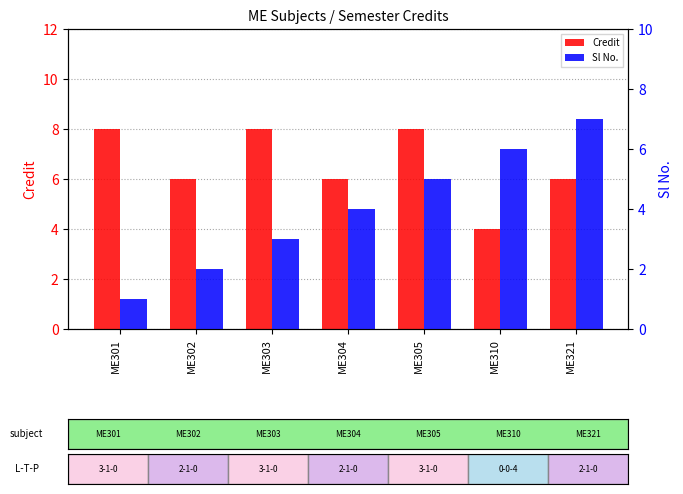

At which label does Credit first exceed 6?

ME301